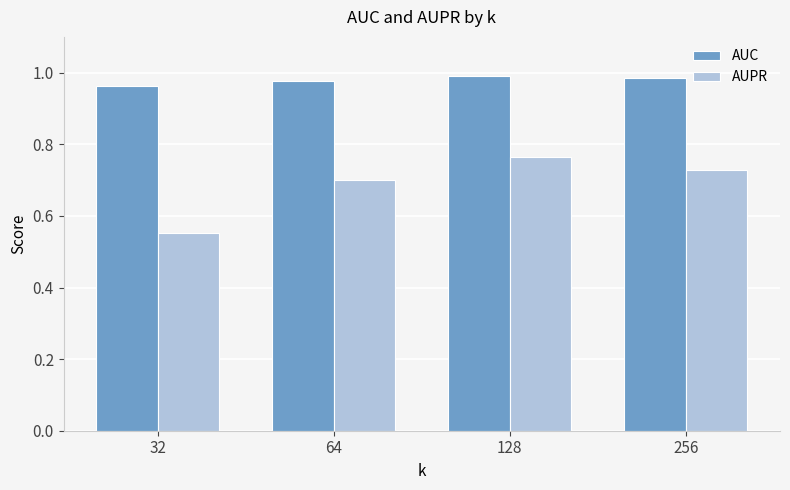

Is the value of AUPR at 128 greater than the value of AUC at 64?

No